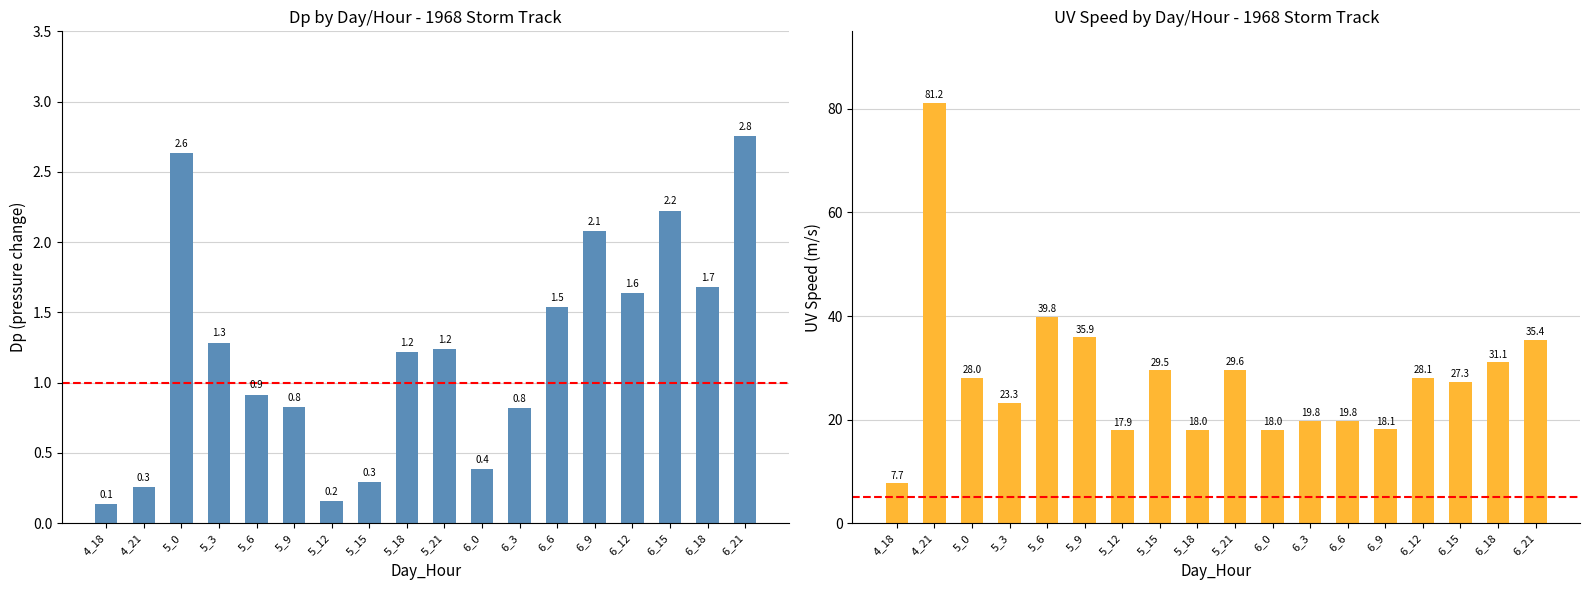

Reading right to left, transcribe all the data shown in this chart.

Dp (abs): 6_21=2.8	6_18=1.7	6_15=2.2	6_12=1.6	6_9=2.1	6_6=1.5	6_3=0.8	6_0=0.4	5_21=1.2	5_18=1.2	5_15=0.3	5_12=0.2	5_9=0.8	5_6=0.9	5_3=1.3	5_0=2.6	4_21=0.3	4_18=0.1
UV Speed: 6_21=35.4	6_18=31.1	6_15=27.3	6_12=28.1	6_9=18.1	6_6=19.8	6_3=19.8	6_0=18.0	5_21=29.6	5_18=18.0	5_15=29.5	5_12=17.9	5_9=35.9	5_6=39.8	5_3=23.3	5_0=28.0	4_21=81.2	4_18=7.7